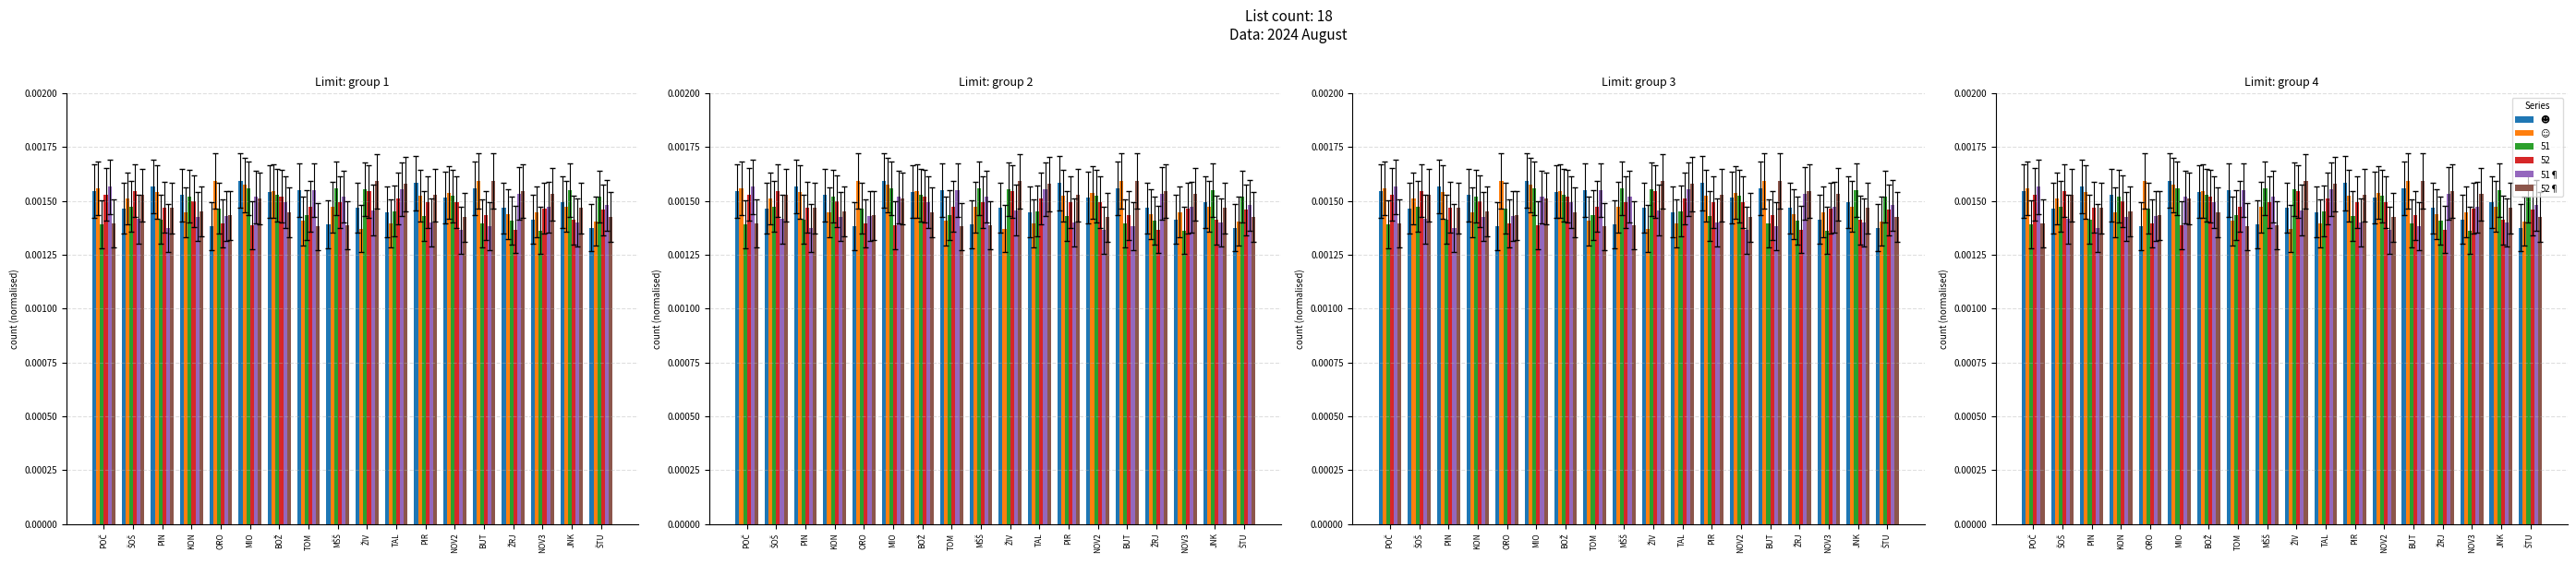

Which label corresponds to the largest value in the chart?

MIO